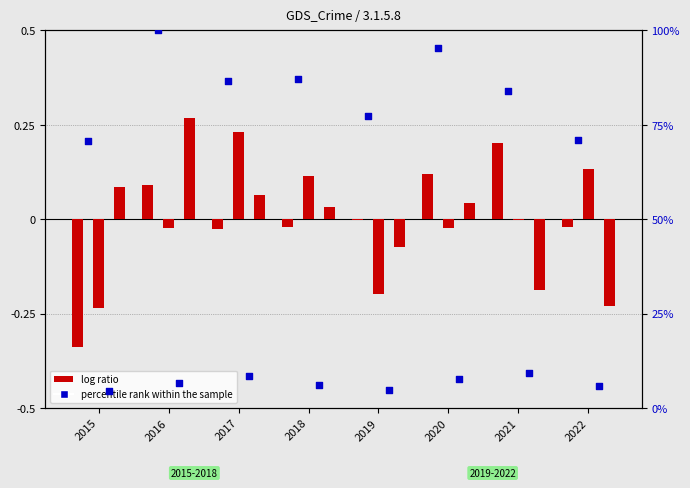

Between 2022 and 2015, which is larger?

2022